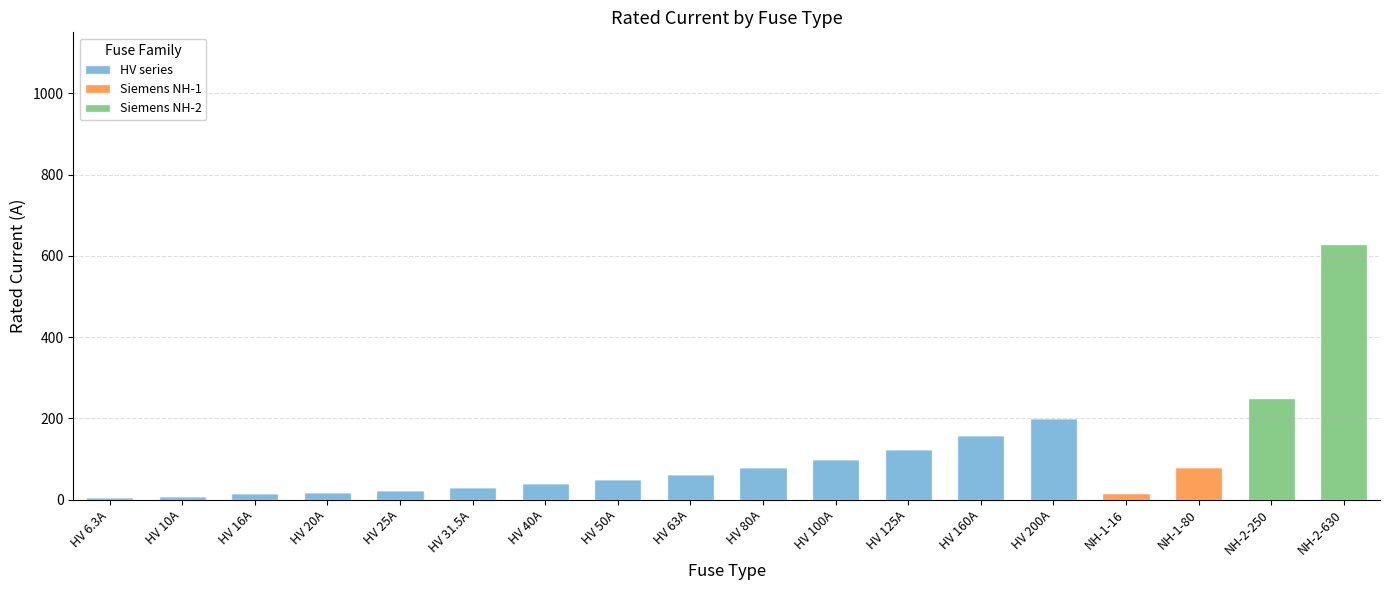

What is the total value across all series at HV 63A?

63.0